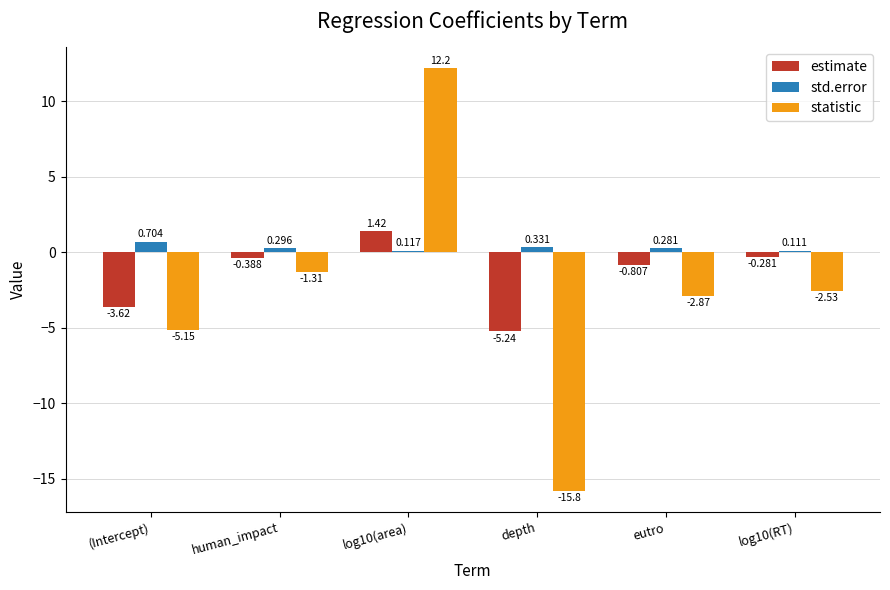

Is it true that estimate equals 2.5 at log10(area)?

False